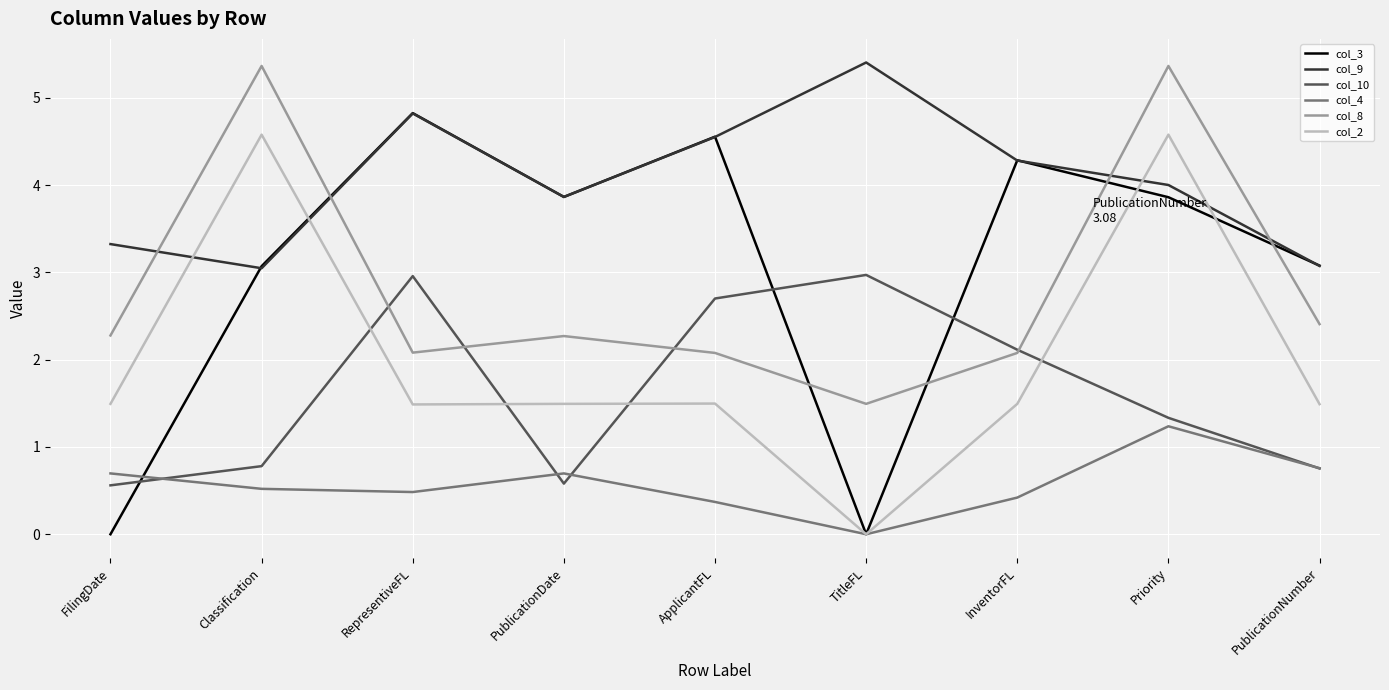

Reading left to right, extract all data points from this chart.

col_3: FilingDate=0.0	Classification=3.1	RepresentiveFL=4.8	PublicationDate=3.9	ApplicantFL=4.6	TitleFL=0.0	InventorFL=4.3	Priority=3.9	PublicationNumber=3.1
col_9: FilingDate=3.3	Classification=3.0	RepresentiveFL=4.8	PublicationDate=3.9	ApplicantFL=4.6	TitleFL=5.4	InventorFL=4.3	Priority=4.0	PublicationNumber=3.1
col_10: FilingDate=0.6	Classification=0.8	RepresentiveFL=3.0	PublicationDate=0.6	ApplicantFL=2.7	TitleFL=3.0	InventorFL=2.1	Priority=1.3	PublicationNumber=0.8
col_4: FilingDate=0.7	Classification=0.5	RepresentiveFL=0.5	PublicationDate=0.7	ApplicantFL=0.4	TitleFL=0.0	InventorFL=0.4	Priority=1.2	PublicationNumber=0.8
col_8: FilingDate=2.3	Classification=5.4	RepresentiveFL=2.1	PublicationDate=2.3	ApplicantFL=2.1	TitleFL=1.5	InventorFL=2.1	Priority=5.4	PublicationNumber=2.4
col_2: FilingDate=1.5	Classification=4.6	RepresentiveFL=1.5	PublicationDate=1.5	ApplicantFL=1.5	TitleFL=0.0	InventorFL=1.5	Priority=4.6	PublicationNumber=1.5